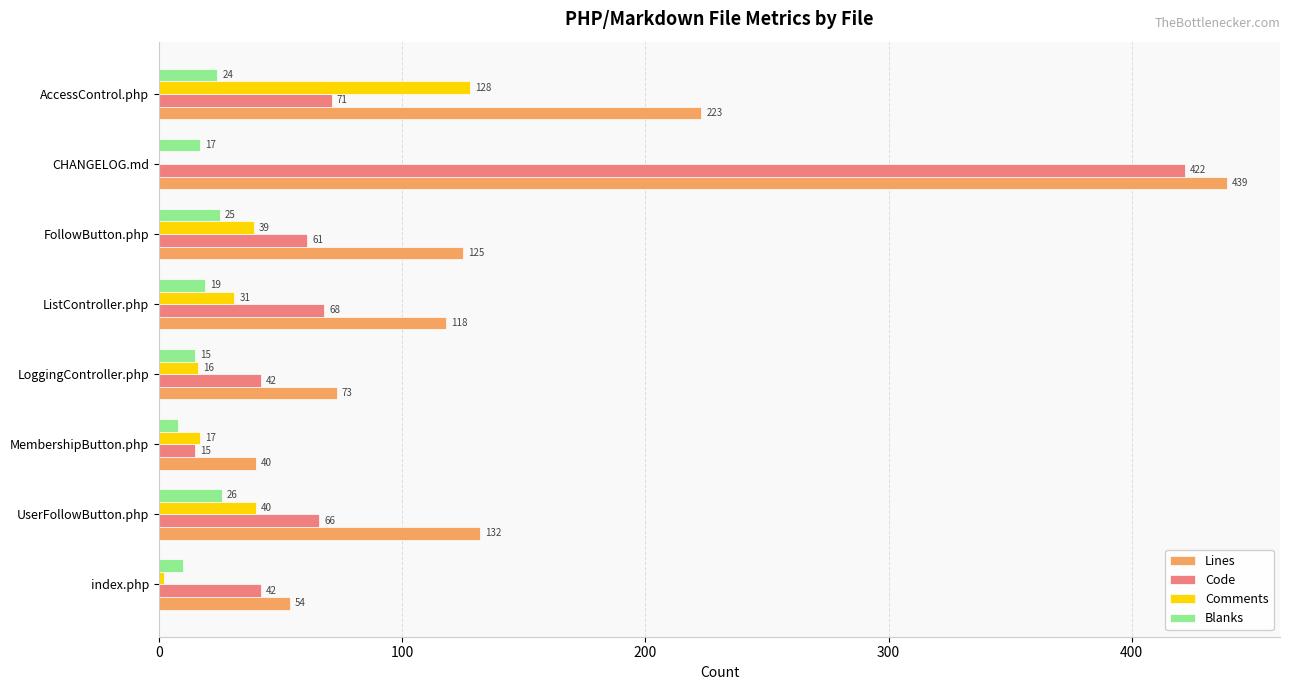

What is the sum of all Comments values?

273